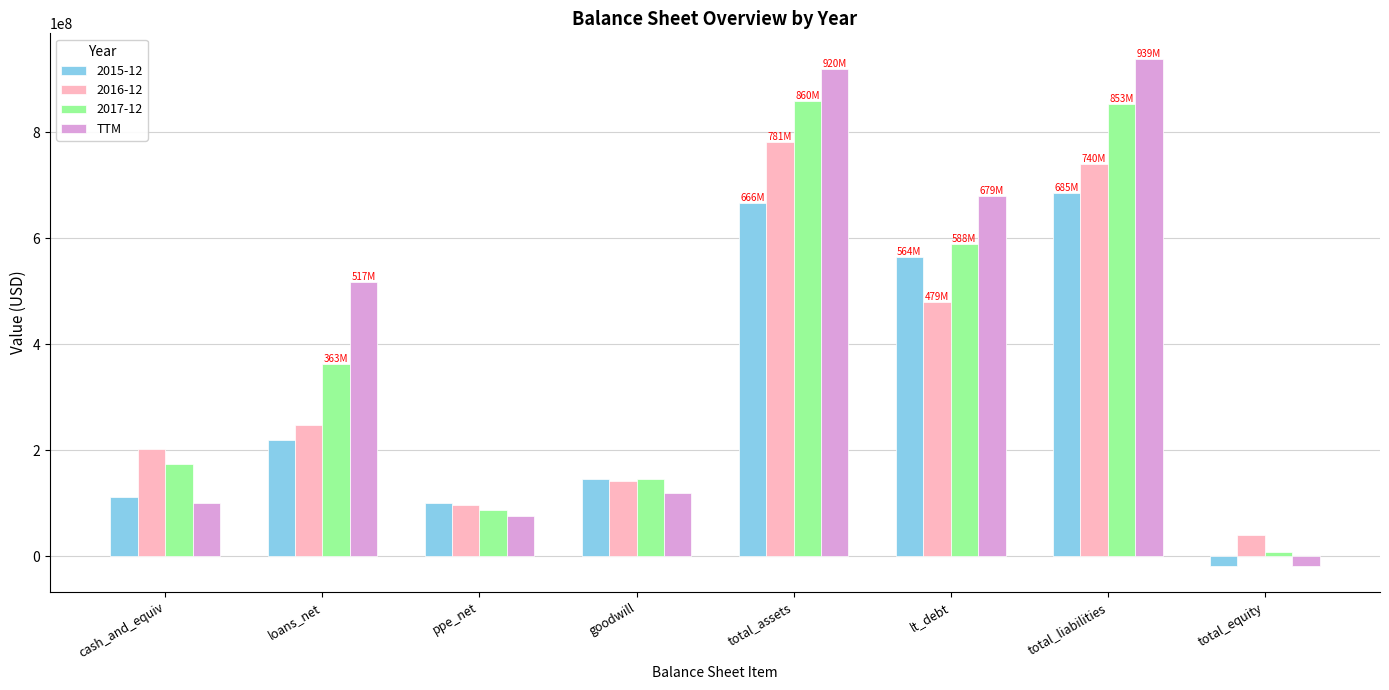

The 2015-12 series shows 60516611 at goodwill. True or false?

False